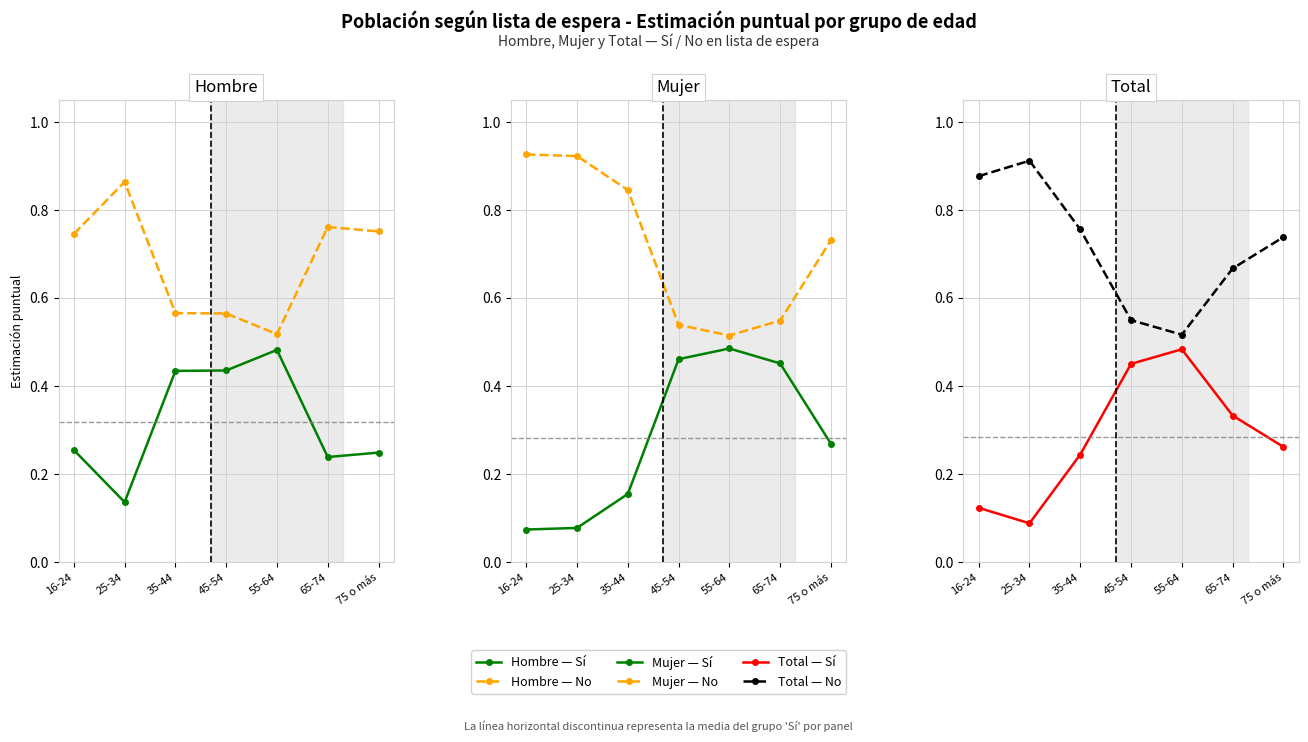

Which label corresponds to the largest value in the chart?

16-24